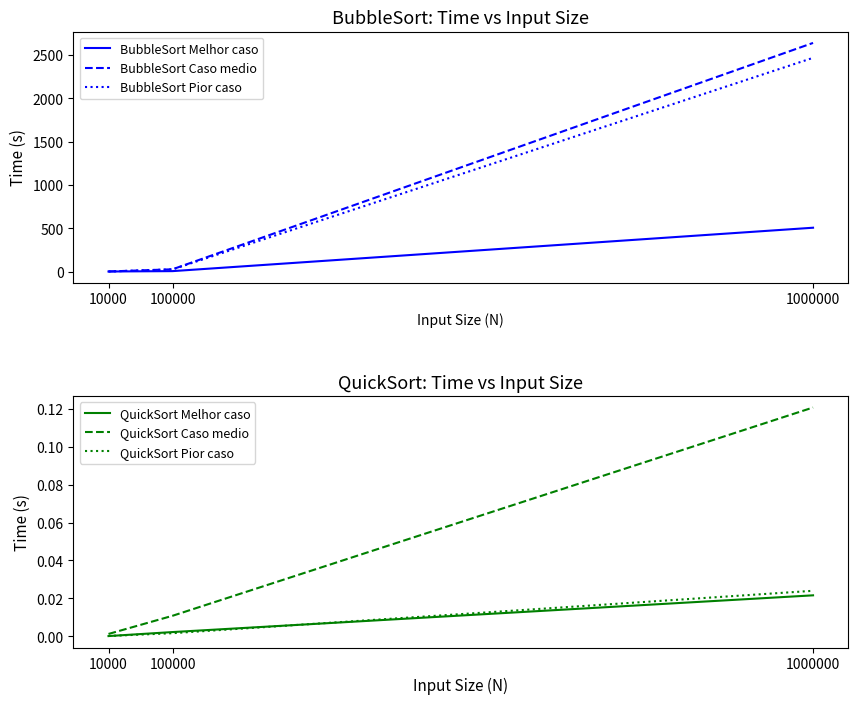

Between 10000 and 1000000, which is larger?

1000000